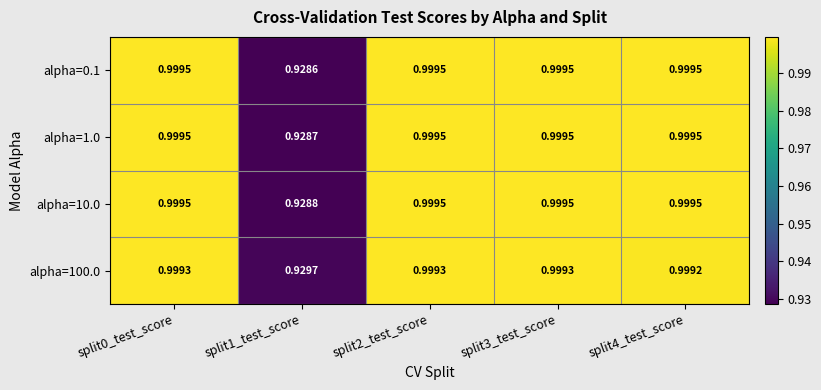

Count the number of data series in this chart.

4